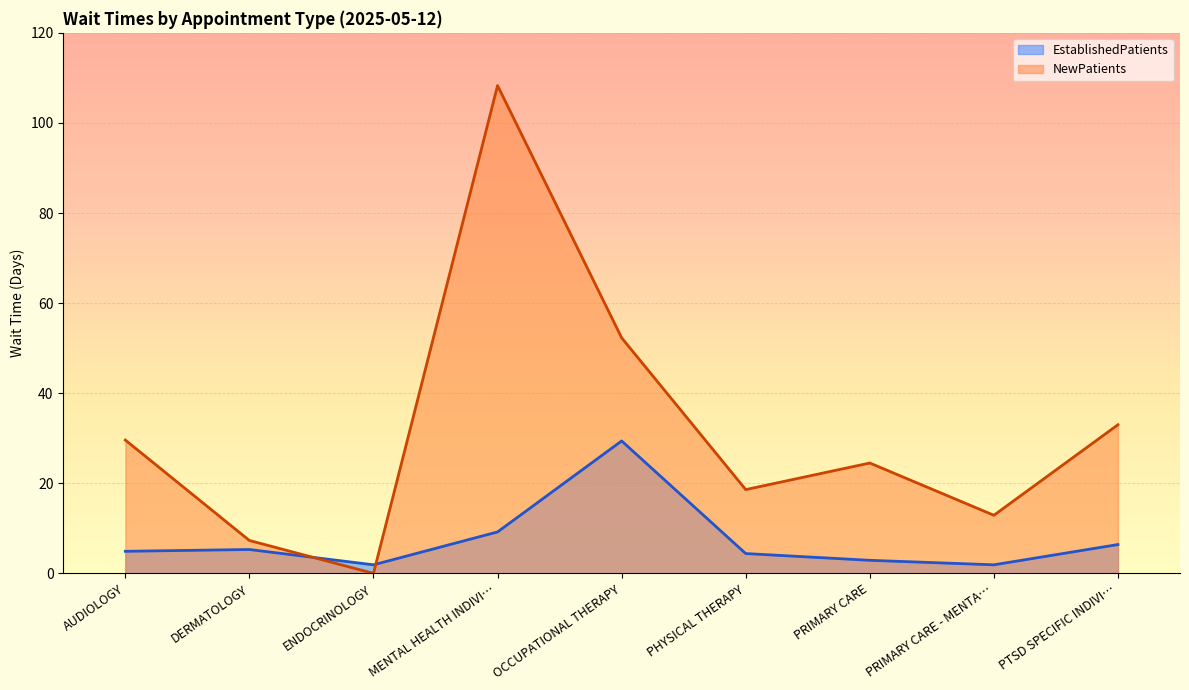

Which series has the widest spread of values?

NewPatients